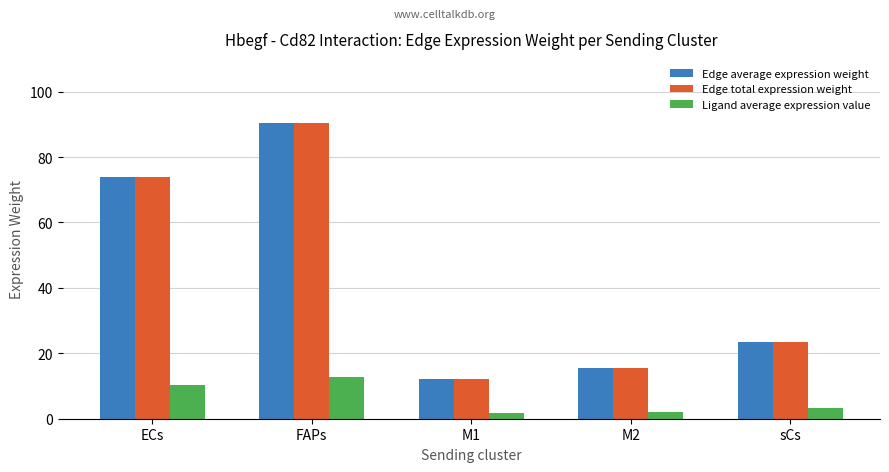

Is it true that Edge total expression weight equals 23.3 at M2?

False